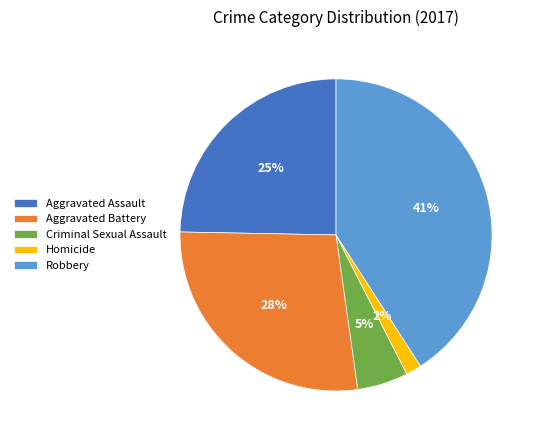

How many slices are in this pie chart?

5